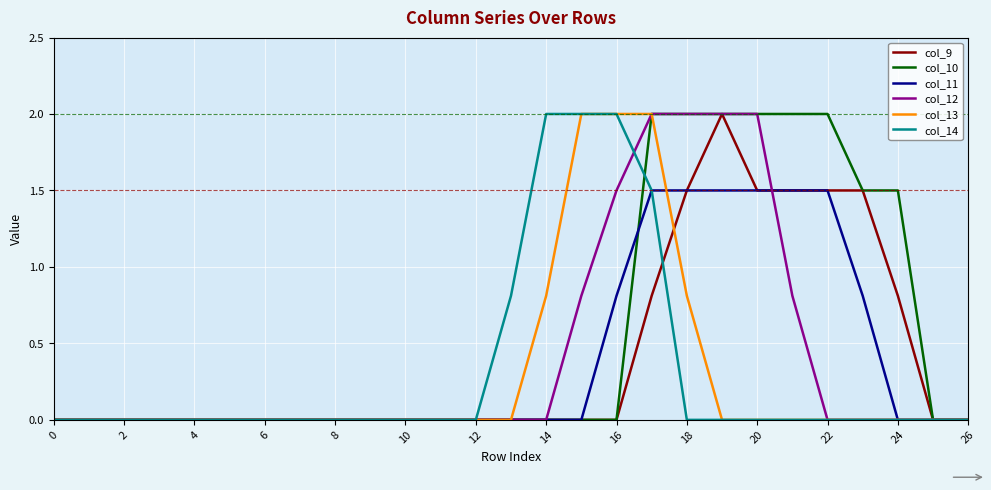

What is the maximum value shown in the chart?

2.0